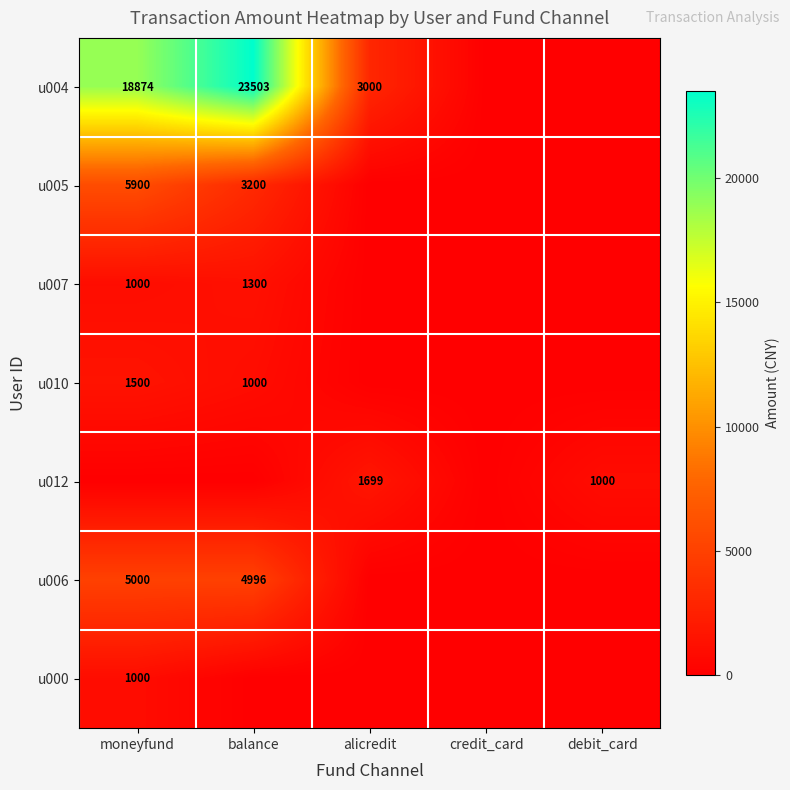

What is the difference between the u005 values at balance and moneyfund?

2700